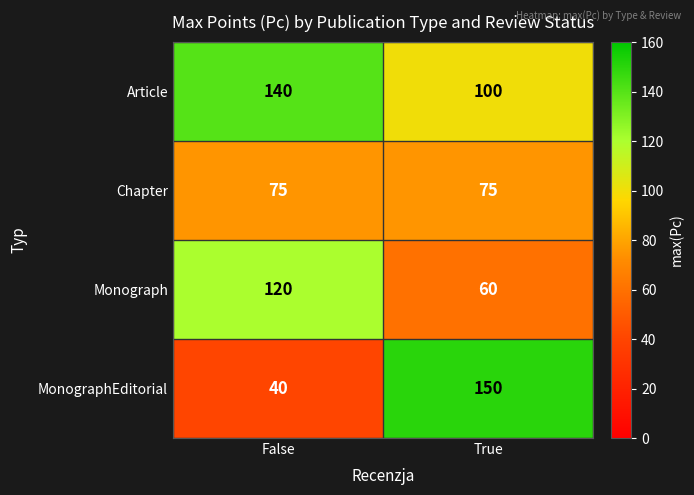

What is the total value across all series at False?

375